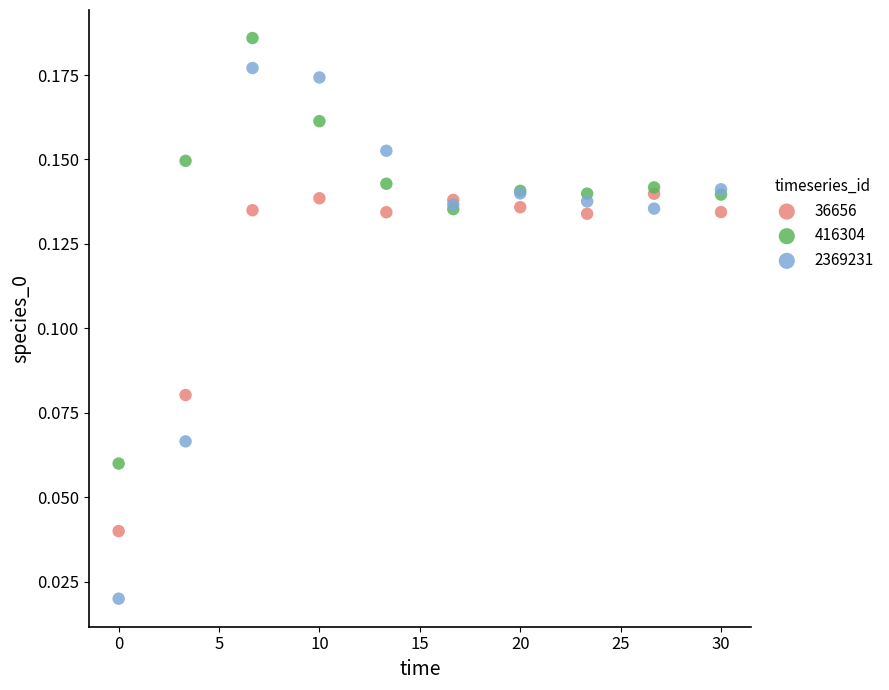

Which series reaches the maximum Y coordinate?

416304